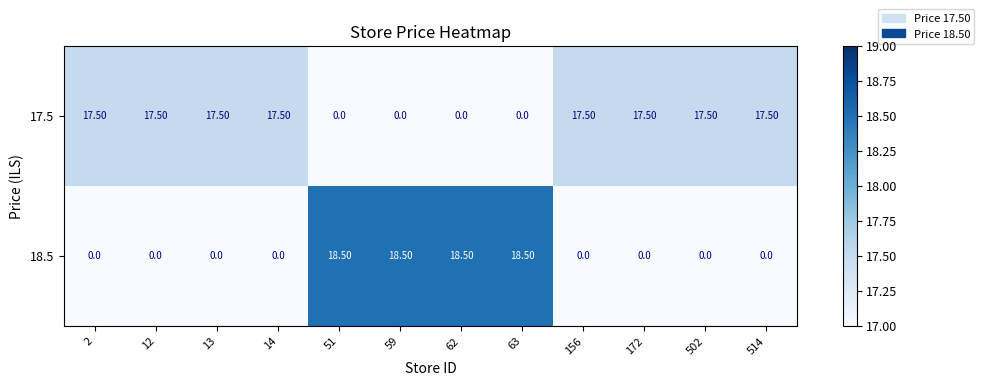

At 51, list the series in order from largest to smallest.

18.5, 17.5